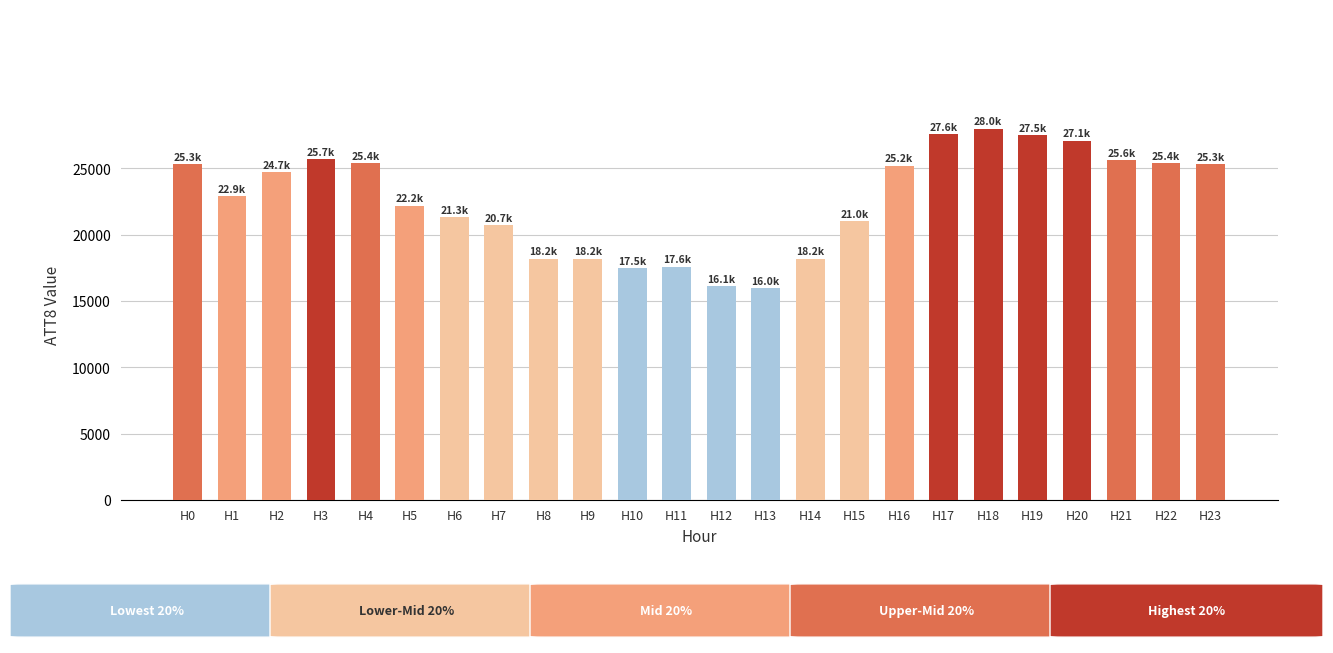

Read the value at H7, to the nearest 10.

20700